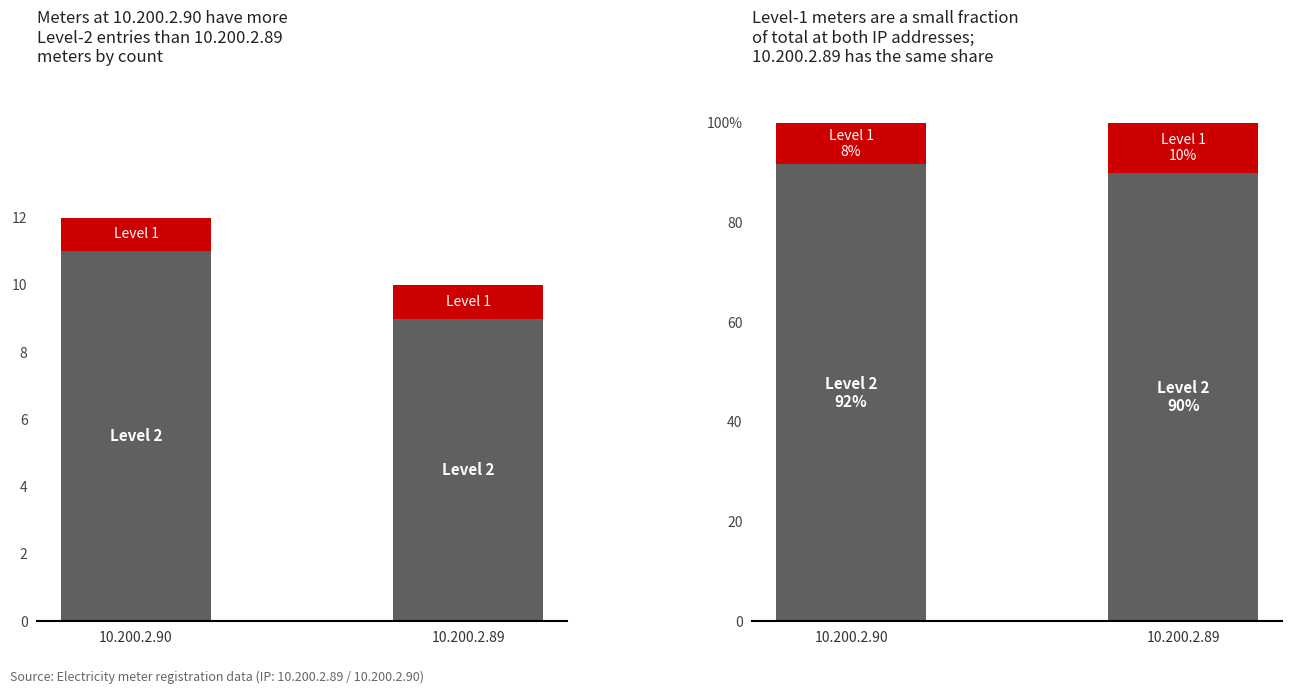

Is it true that Level 1 equals 1.5 at 10.200.2.89?

False